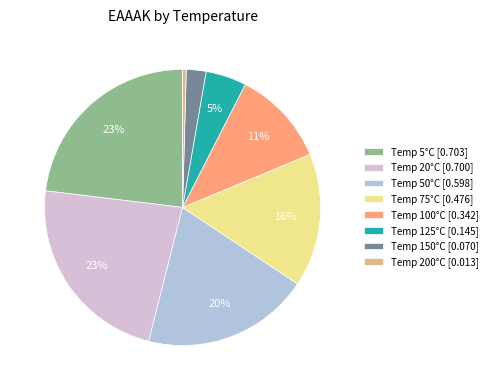

How many slices are in this pie chart?

8